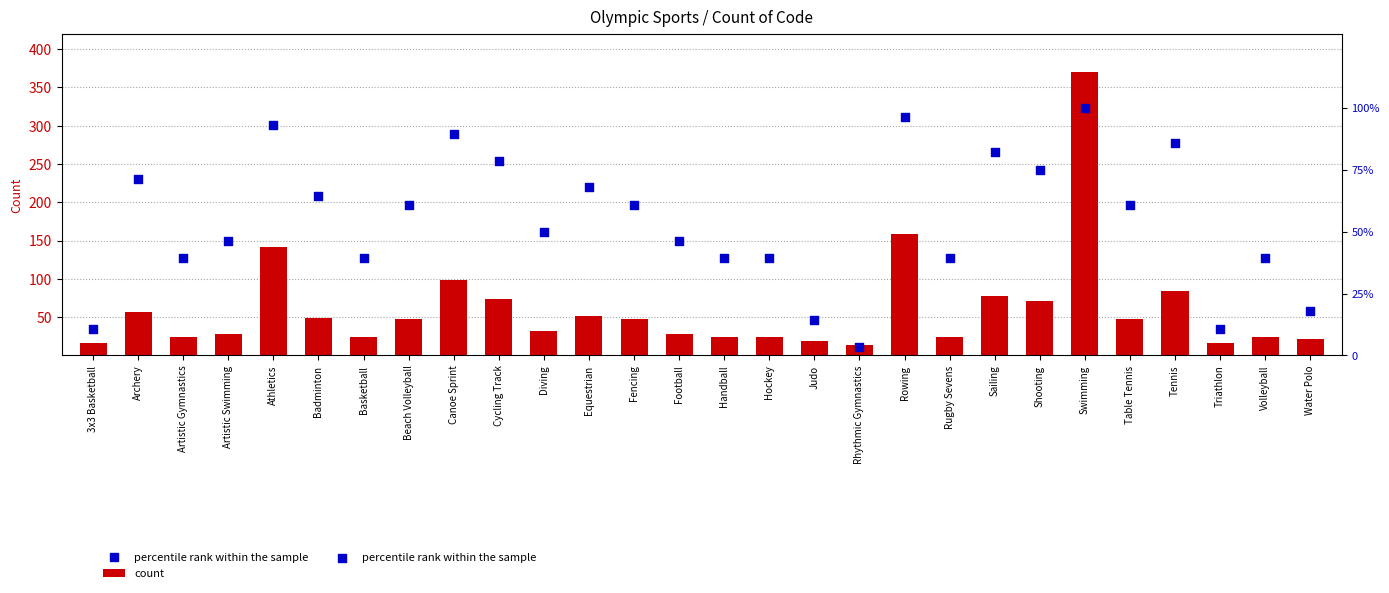

What is the total value across all series at Canoe Sprint?

188.3